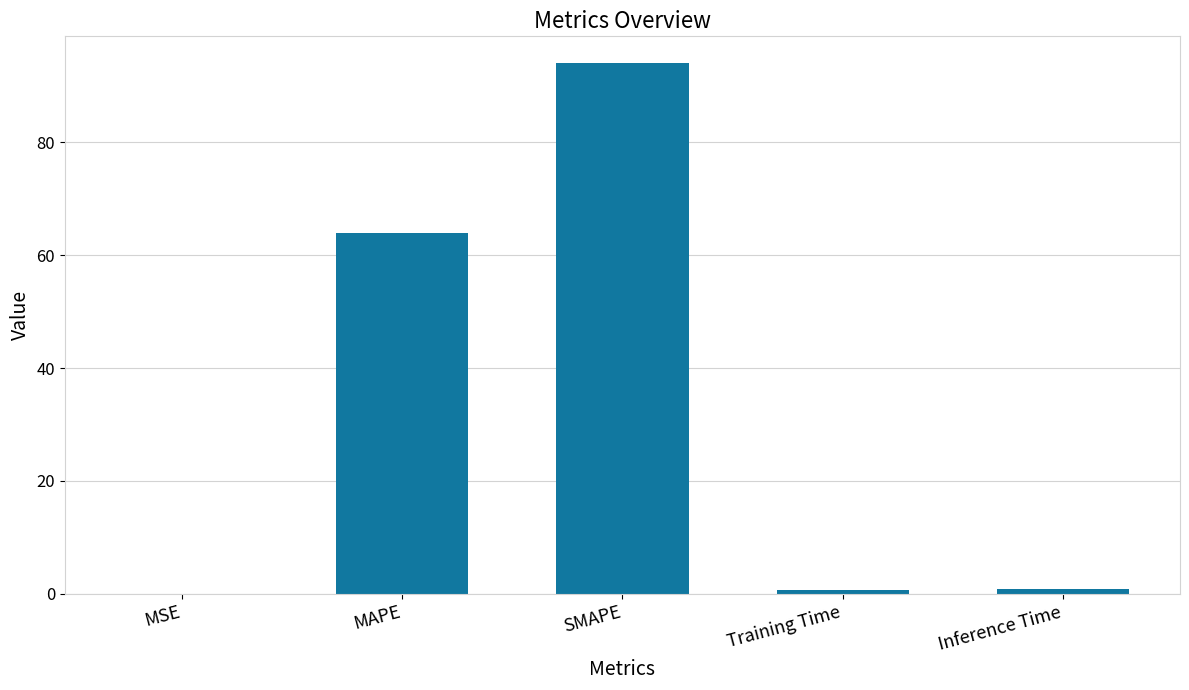

What is the sum of all values?

159.6